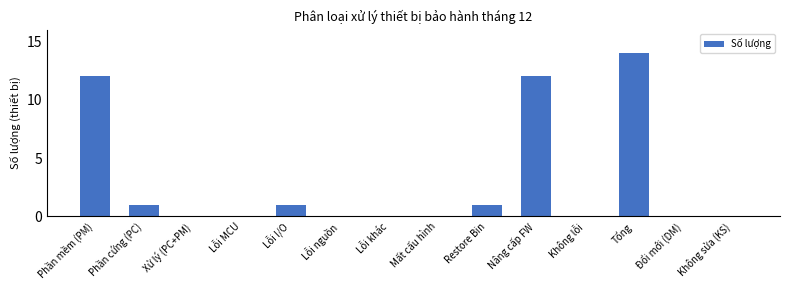

What is the greatest value displayed?

14